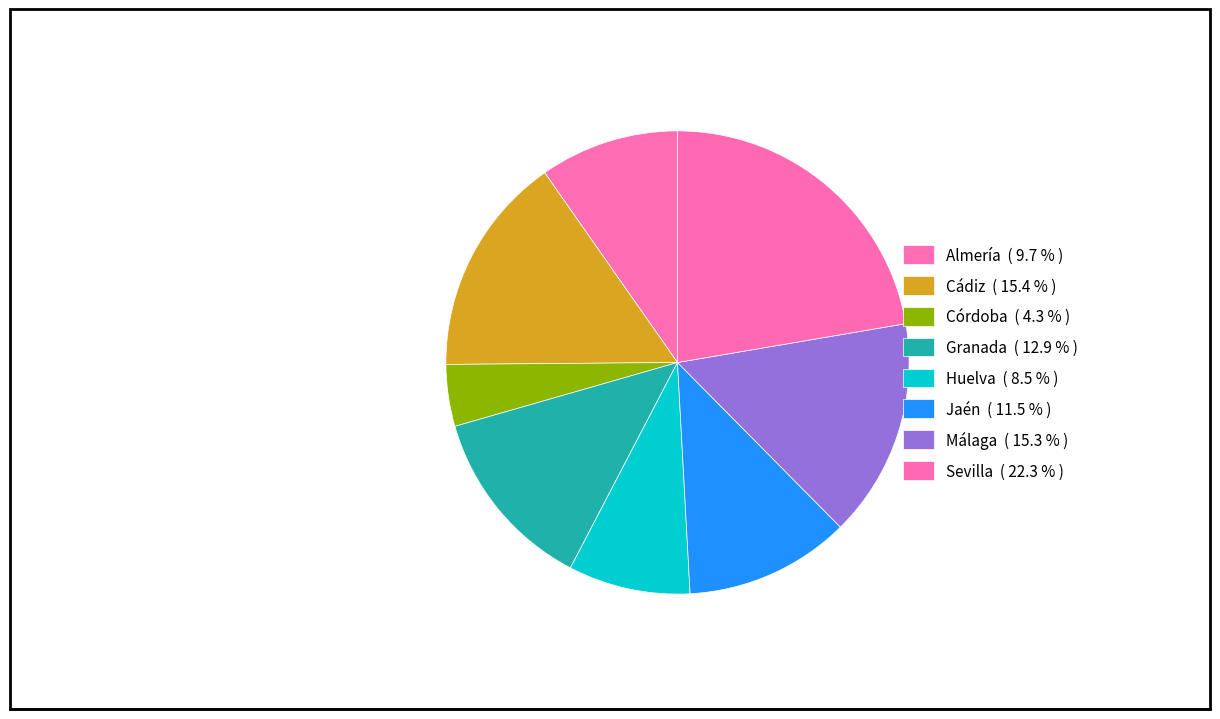

Rank the categories by value from highest to lowest.

Sevilla, Cádiz, Málaga, Granada, Jaén, Almería, Huelva, Córdoba